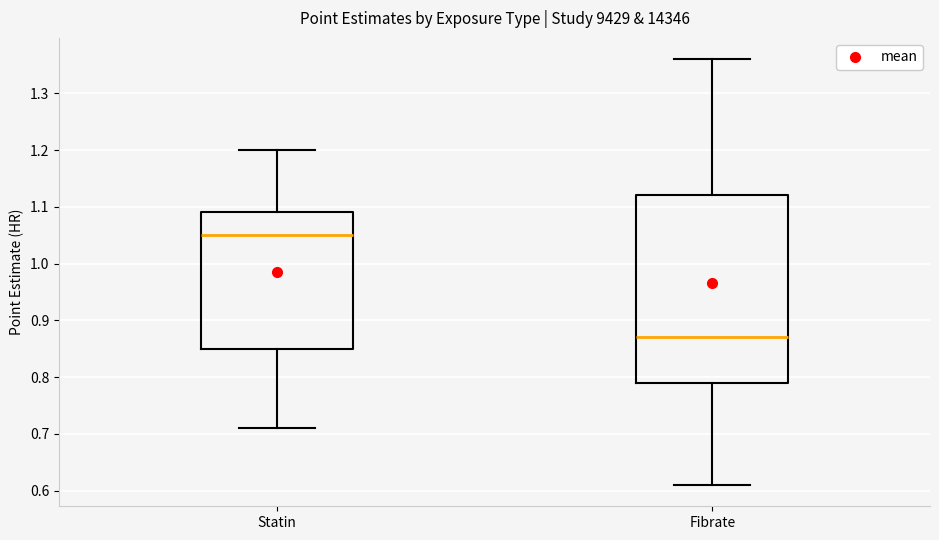

Reading left to right, transcribe this box plot: for each box, give where its median line is, the range the box spans, and where its two whiskers end, as read against the y-axis. The values are not printed on the chart, so give them approximately, as read against the axis.

Statin: median 1.05, box 0.85 to 1.09, whiskers 0.71 to 1.20
Fibrate: median 0.87, box 0.79 to 1.12, whiskers 0.61 to 1.36